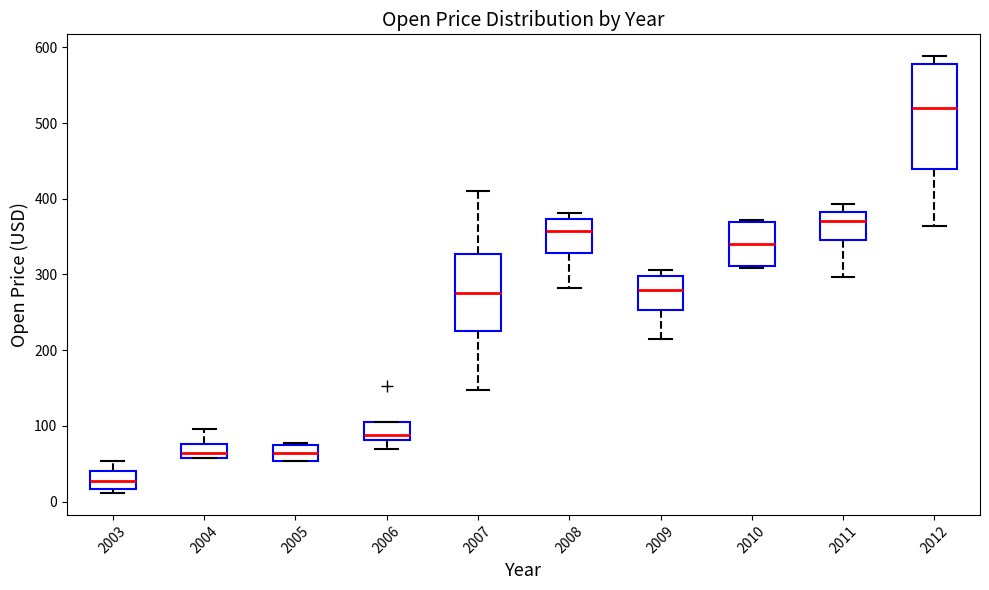

Where is the lower edge of the box at x = 2005 on the y-axis? The values are not printed on the chart, so give them approximately, as read against the axis.

50